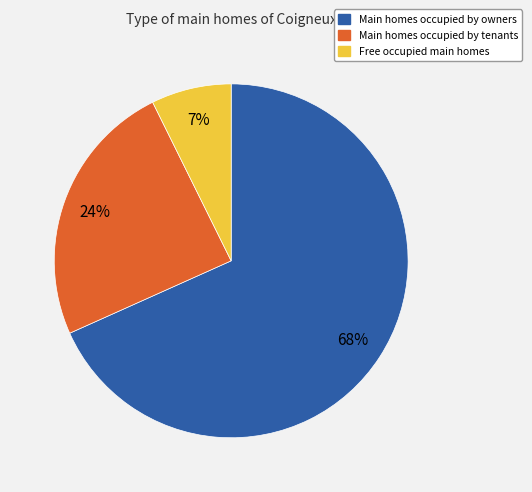

Rank the categories by value from lowest to highest.

Free occupied main homes, Main homes occupied by tenants, Main homes occupied by owners